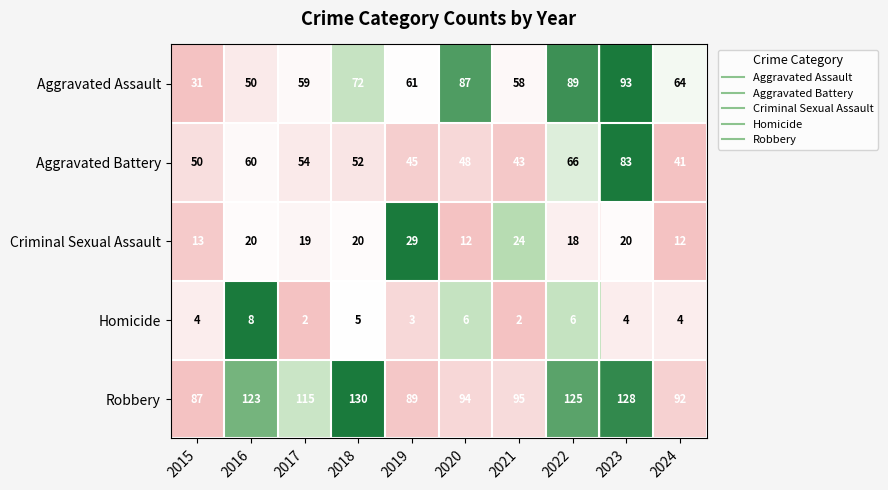

Count the number of data series in this chart.

5